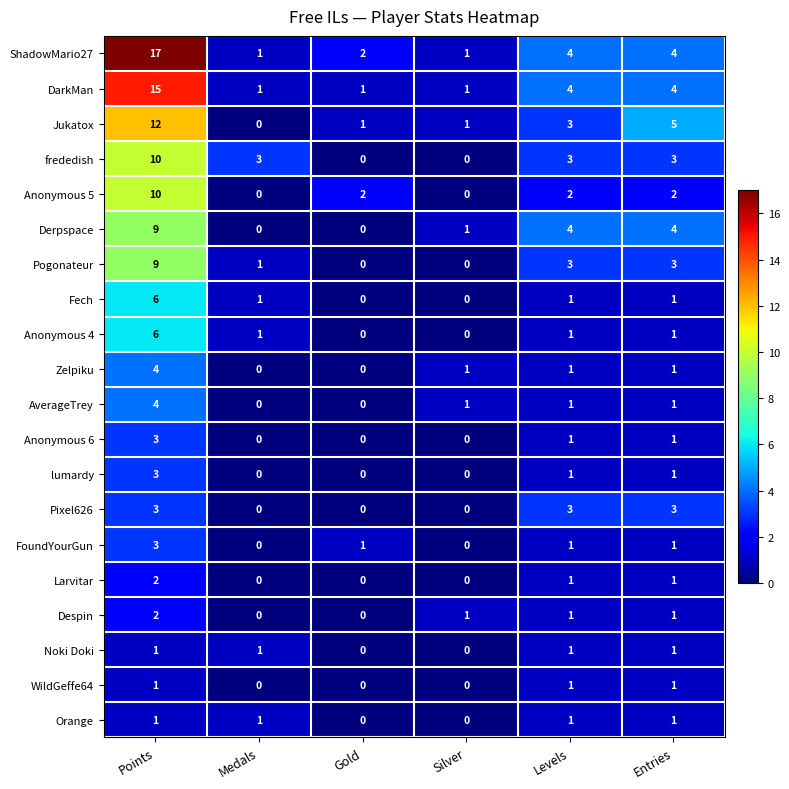

Count the lumardy values in the range 0 to 1.

5